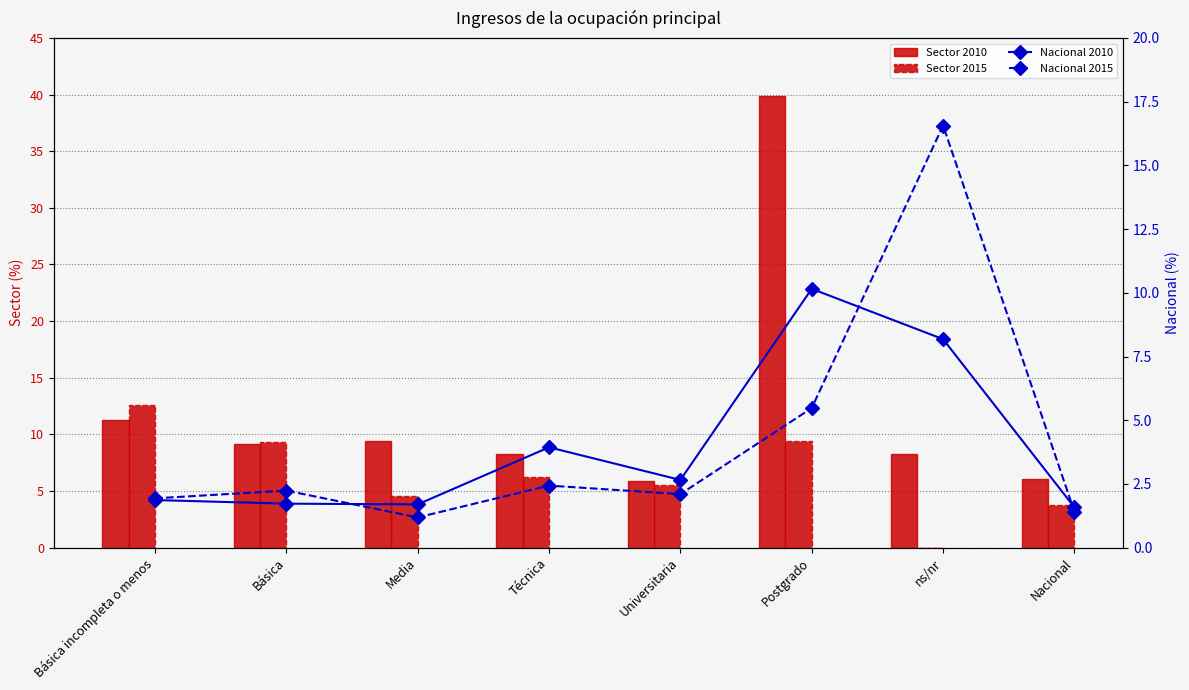

What are all the series names shown in the legend?

Sector 2010, Sector 2015, Nacional 2010, Nacional 2015